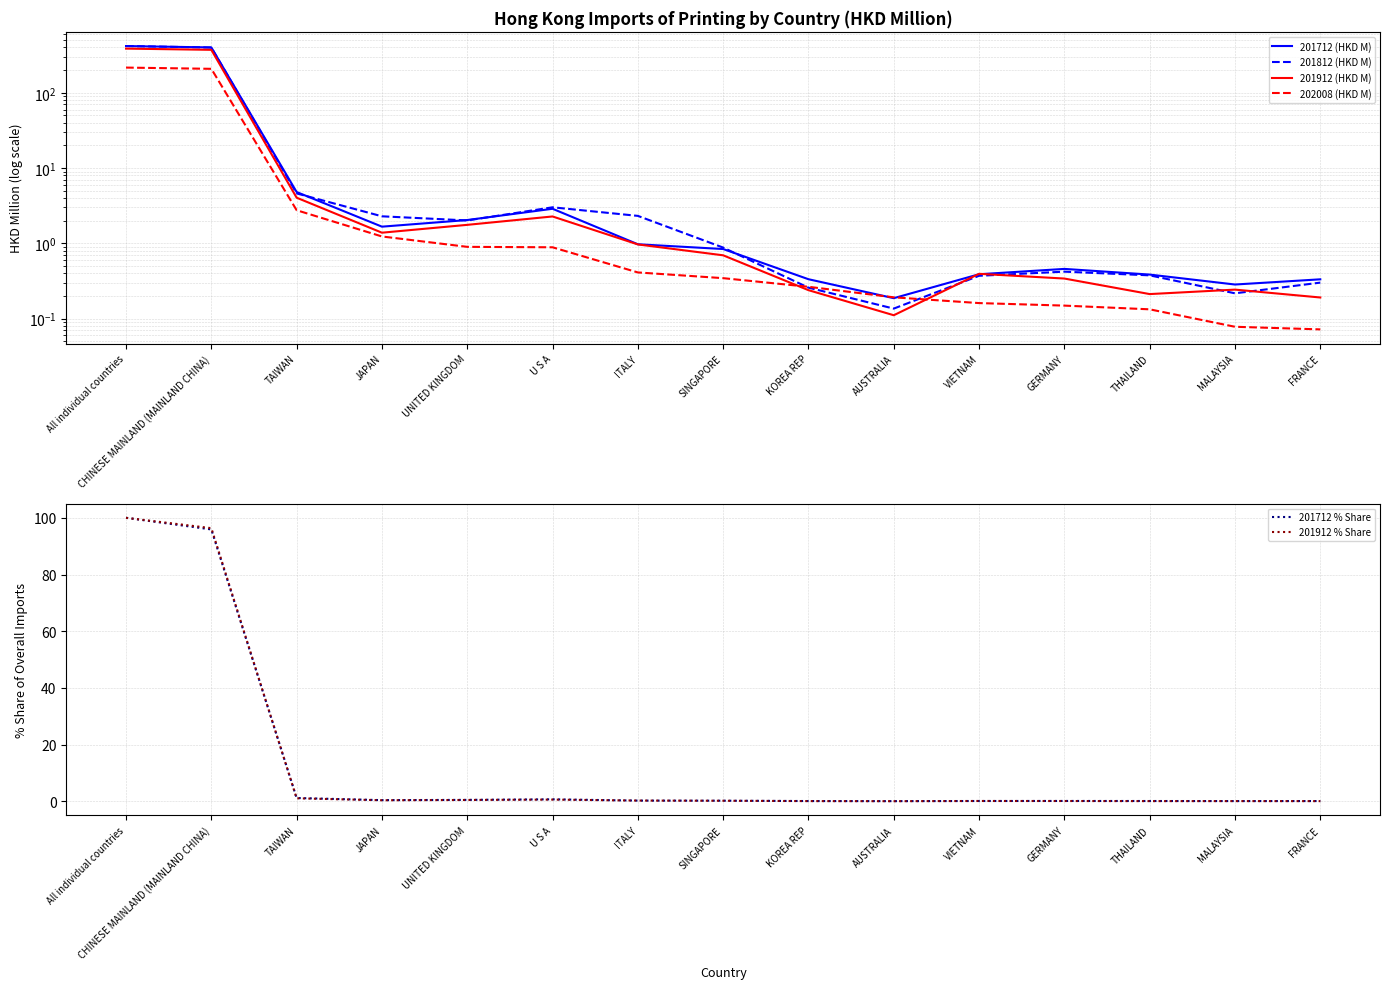

What position from the left is MALAYSIA?

14